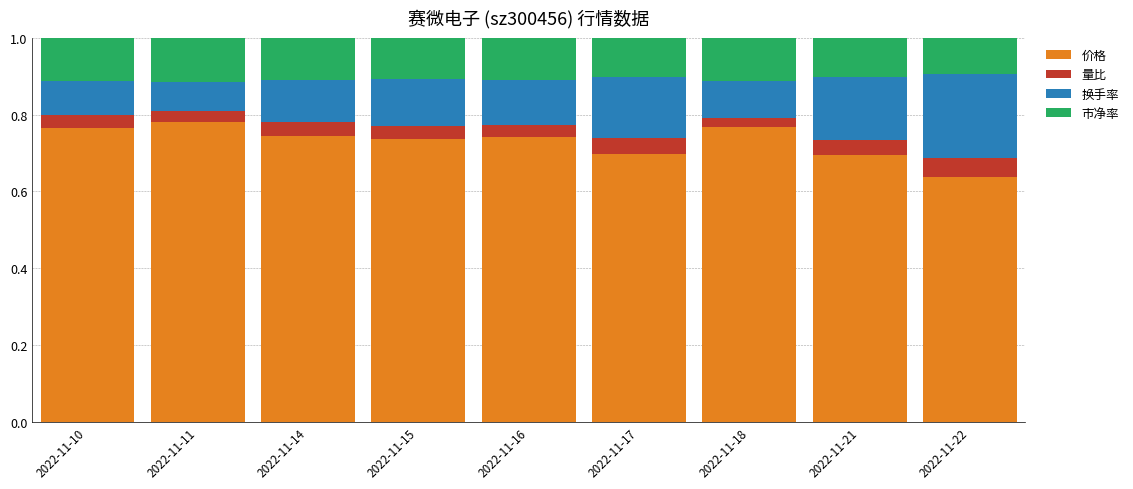

How many bars are there in total?

9